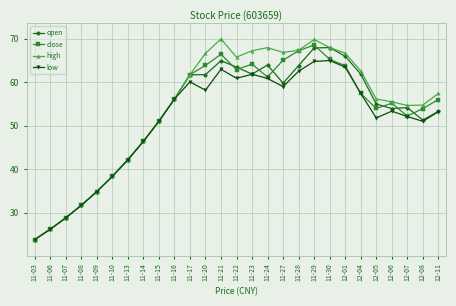

What is the highest value of the high series?

70.0